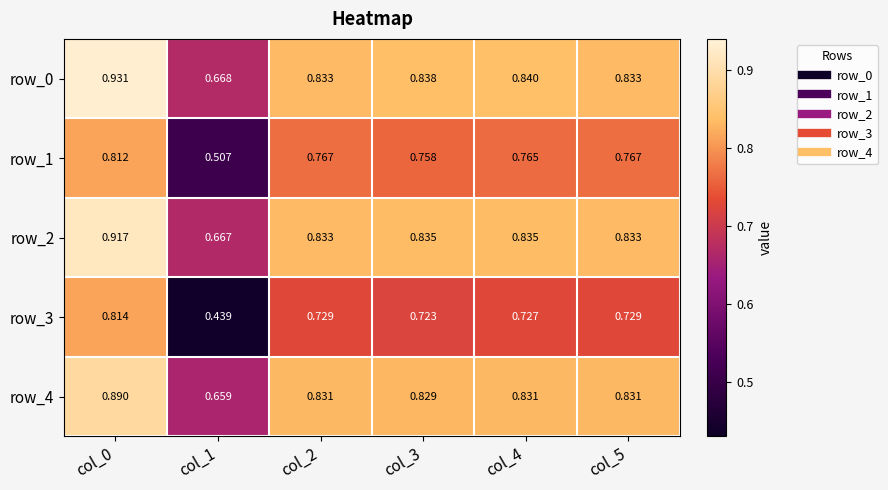

What is the spread (max minus min) of values at col_3?

0.1